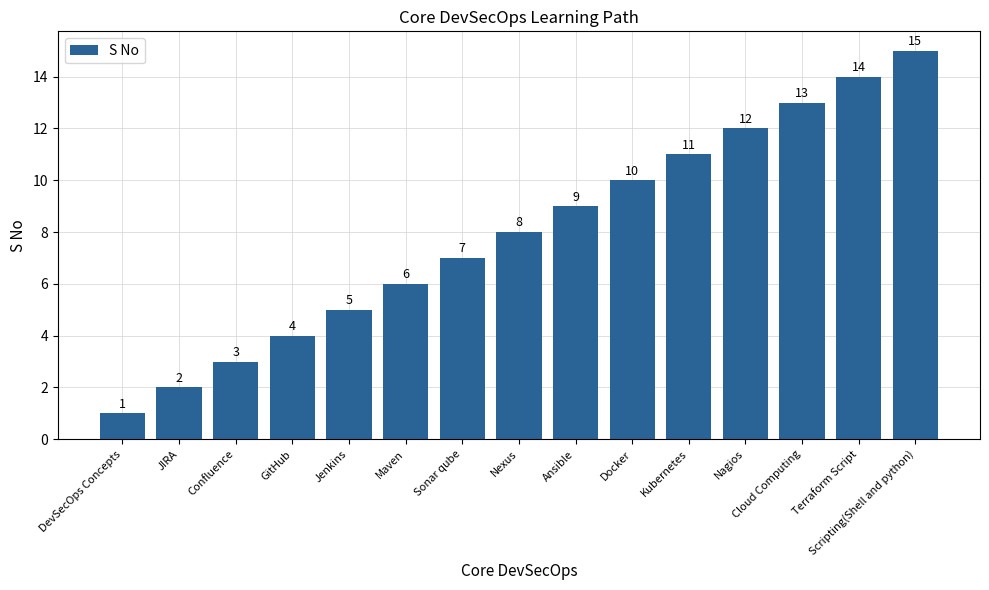

What position from the right is Terraform Script?

2